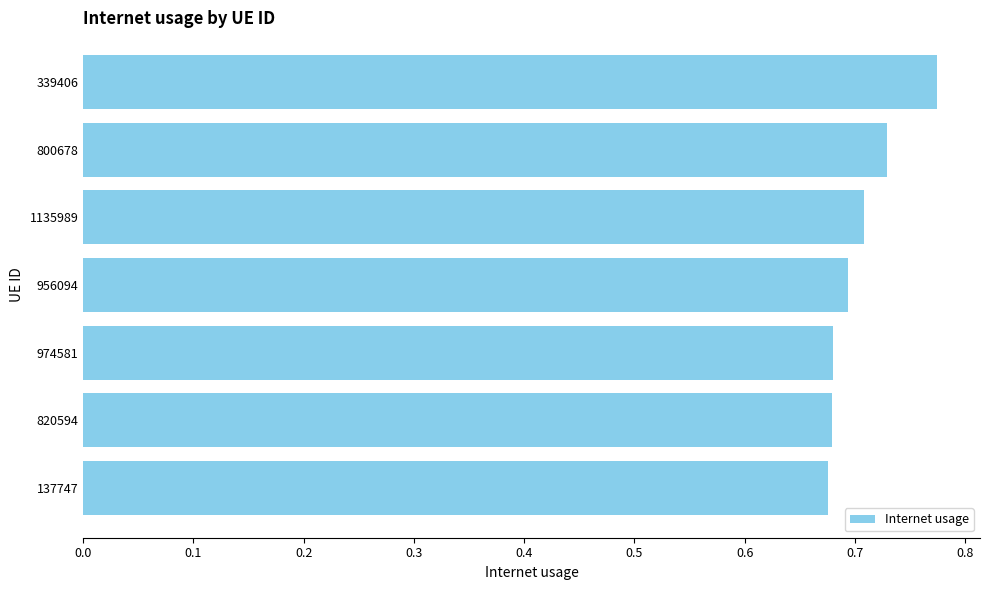

Is it true that the value at 974581 is 0.7?

True